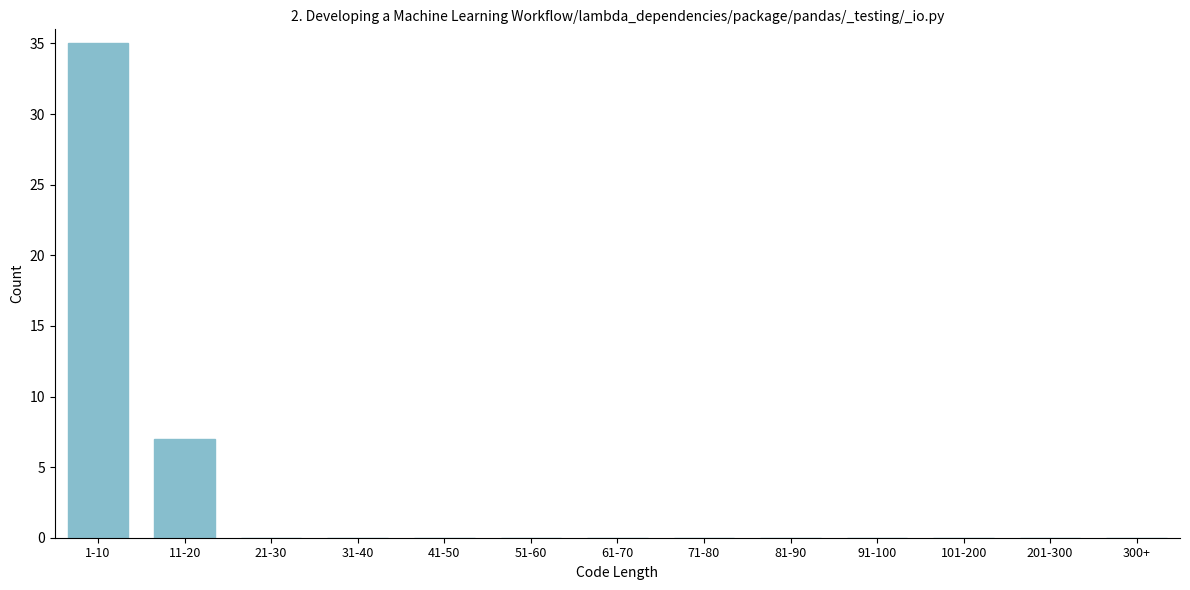

Reading left to right, transcribe all the data shown in this chart.

1-10=35	11-20=7	21-30=0	31-40=0	41-50=0	51-60=0	61-70=0	71-80=0	81-90=0	91-100=0	101-200=0	201-300=0	300+=0